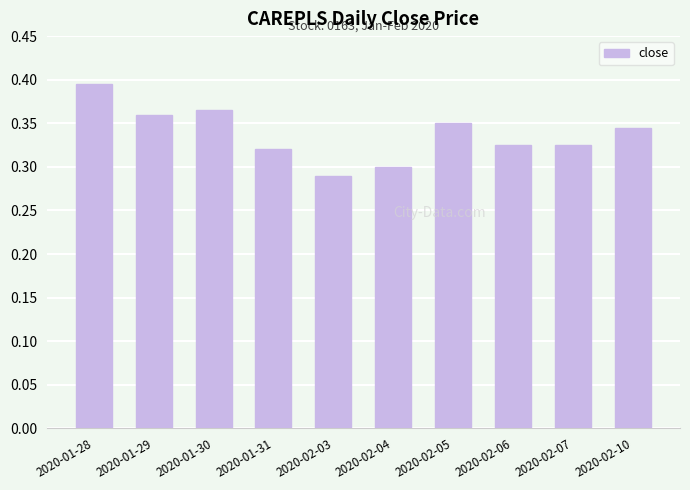

True or false: the data shows 0.1 at 2020-02-04.

False